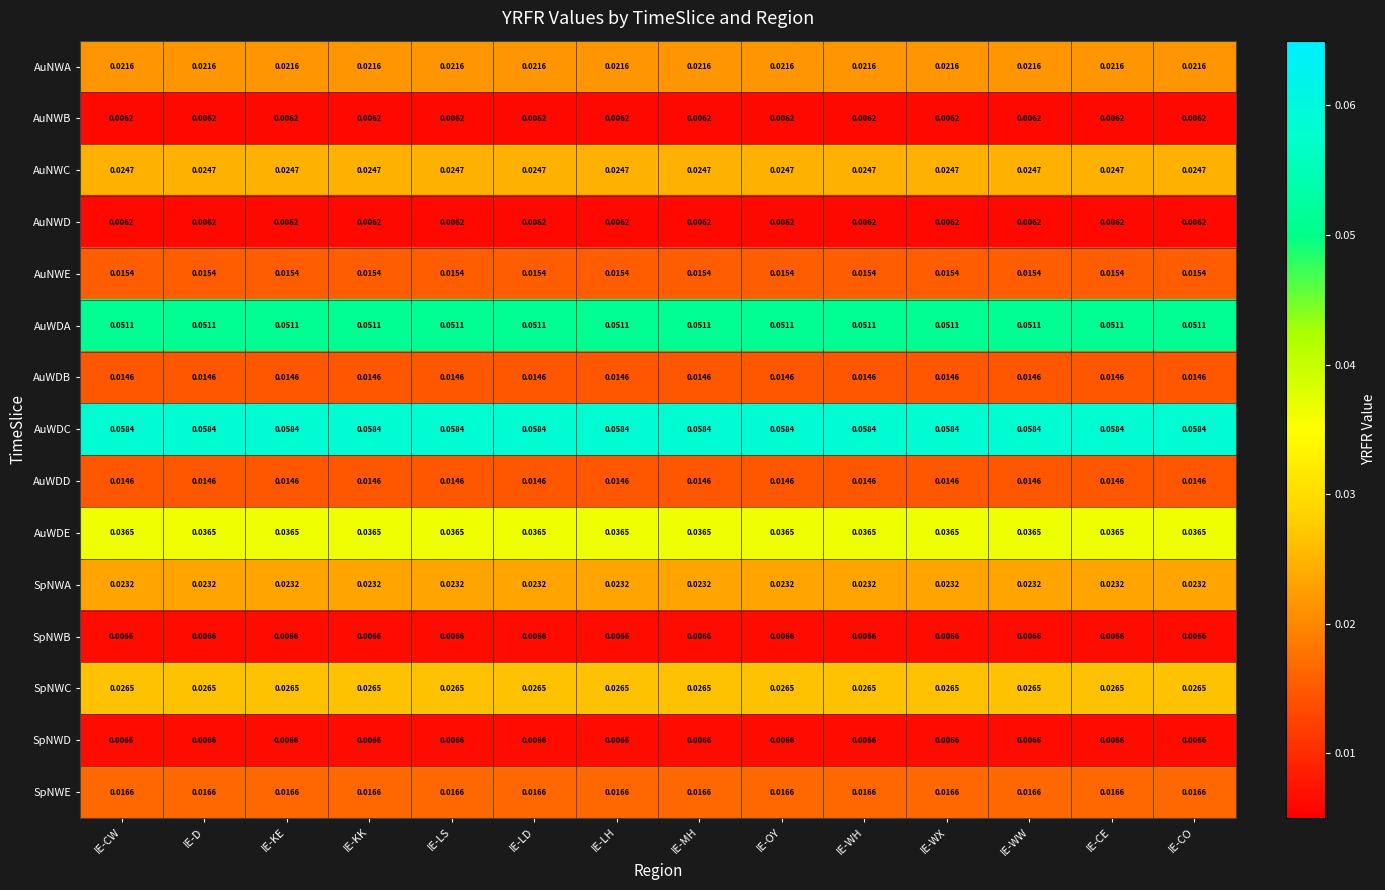

Is the value of SpNWC at IE-WH greater than the value of AuWDD at IE-LS?

Yes